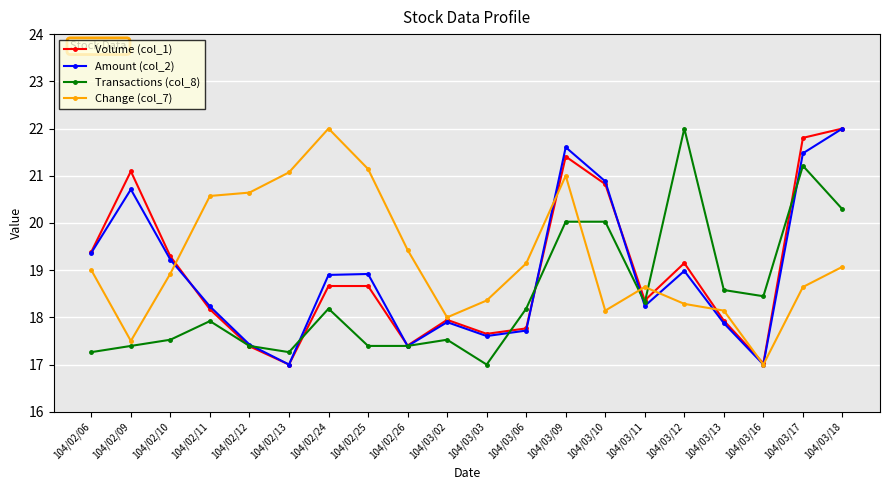

True or false: Amount (col_2) has more than 0 points higher than both neighbors.

True